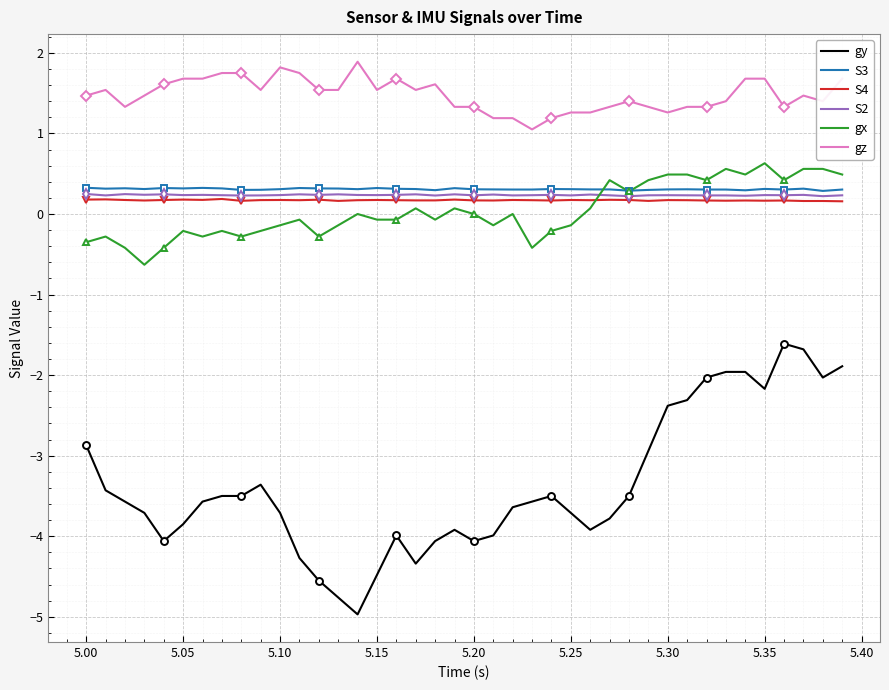

What are all the series names shown in the legend?

gy, S3, S4, S2, gx, gz